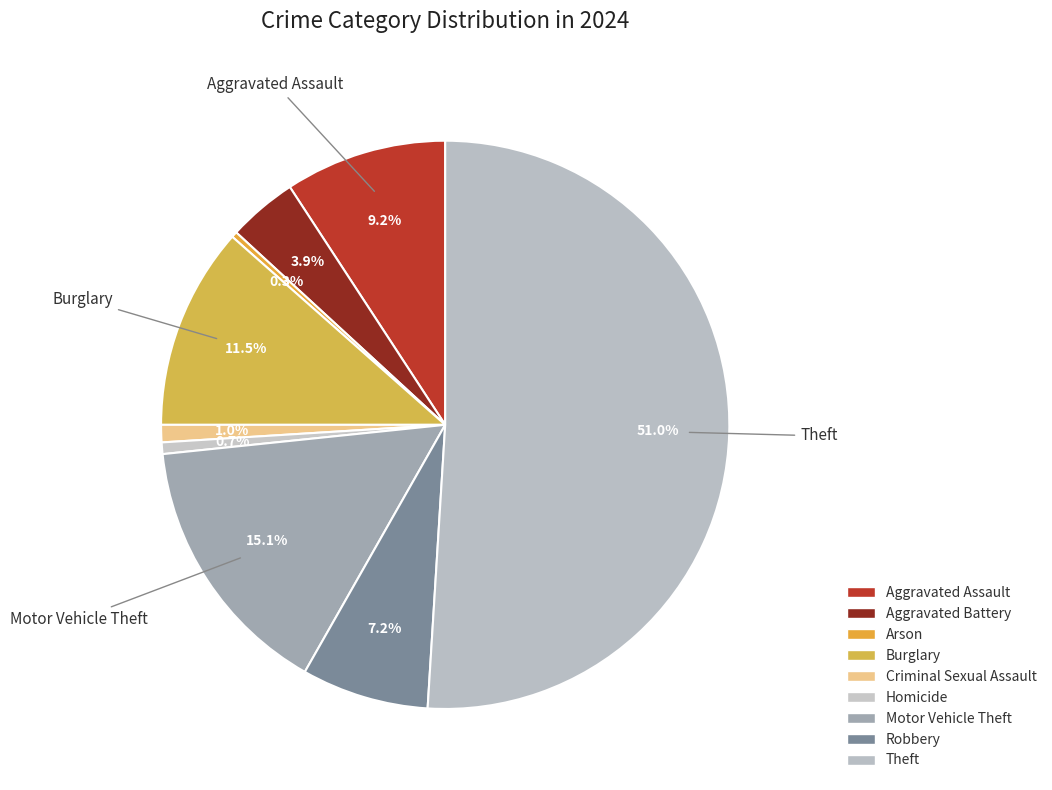

The Homicide slice represents 11% of the pie. True or false?

False